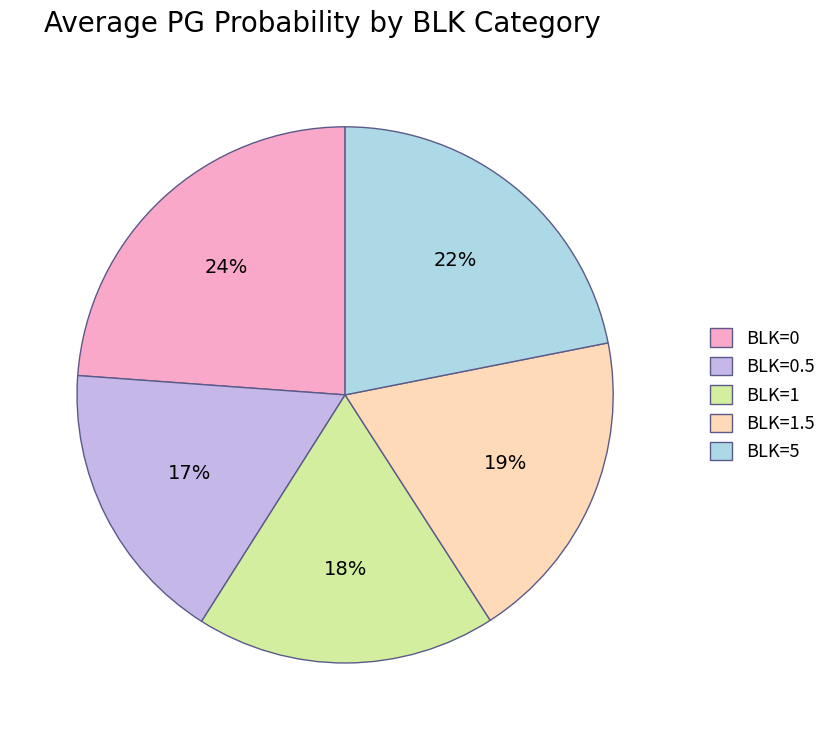

To the nearest percent, what percentage of the pie is BLK=1.5?

19%